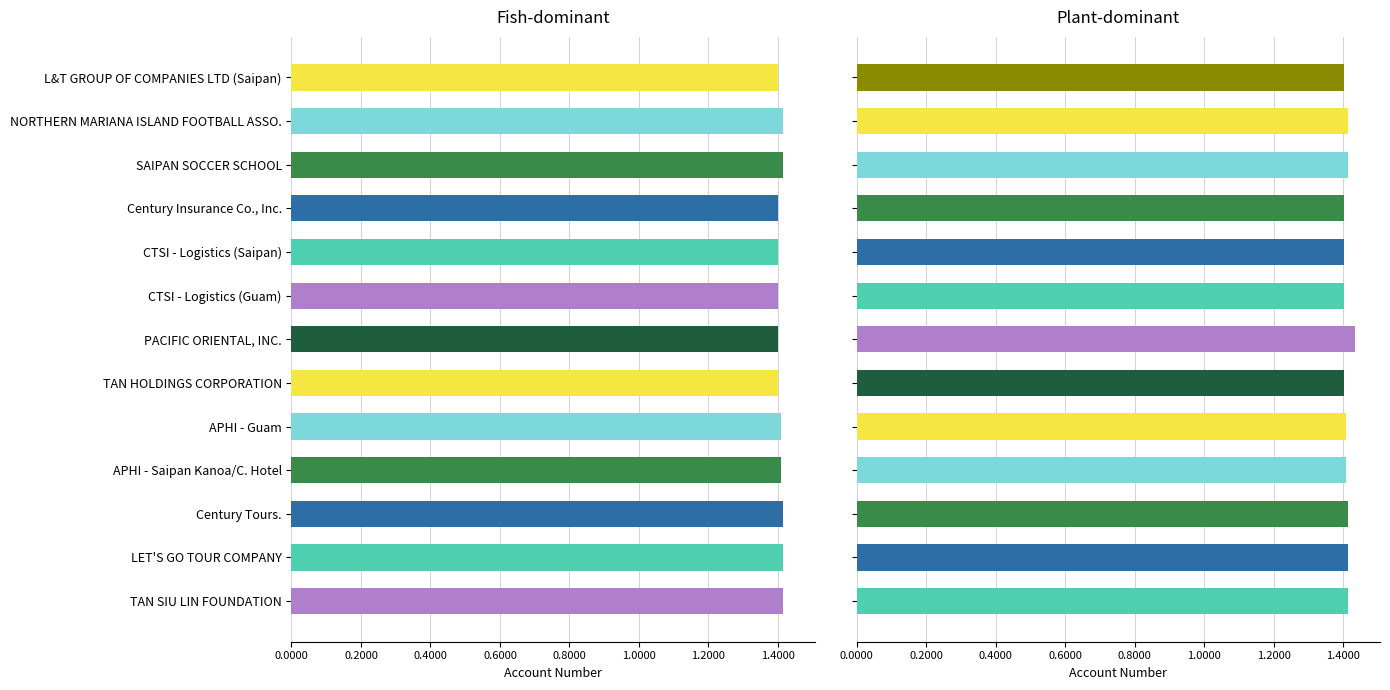

The Fish-dominant series shows 1922142 at PACIFIC ORIENTAL, INC.. True or false?

False